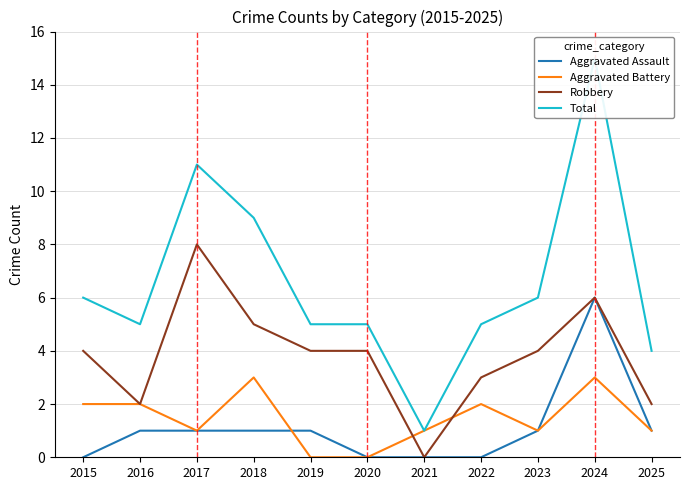

Which series has the largest total across all categories?

Total